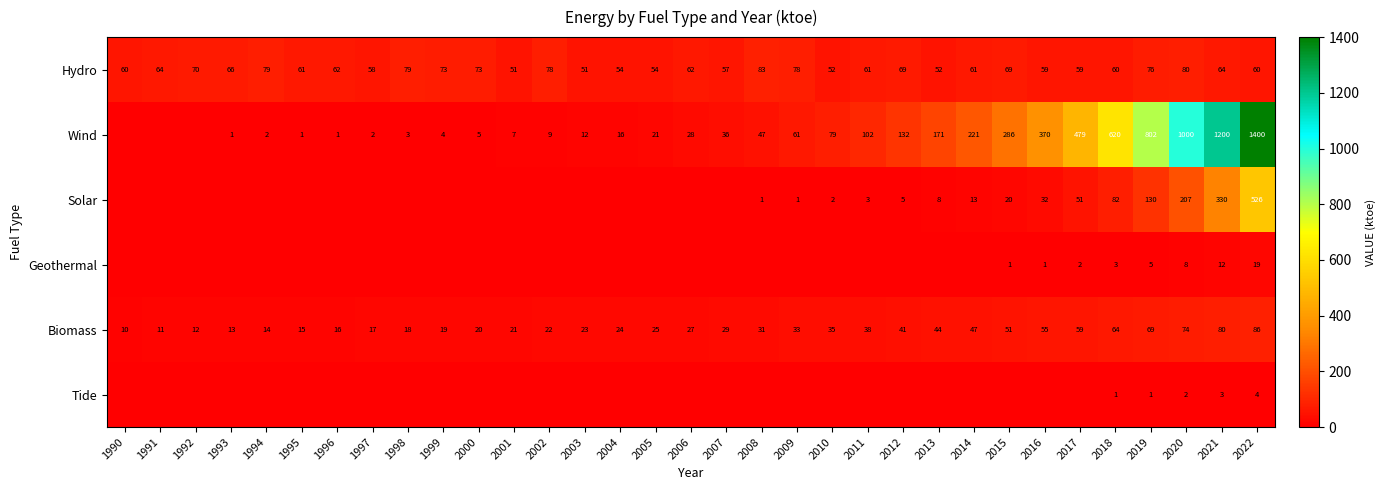

What is the difference between the maximum and minimum values in the Hydro series?

32